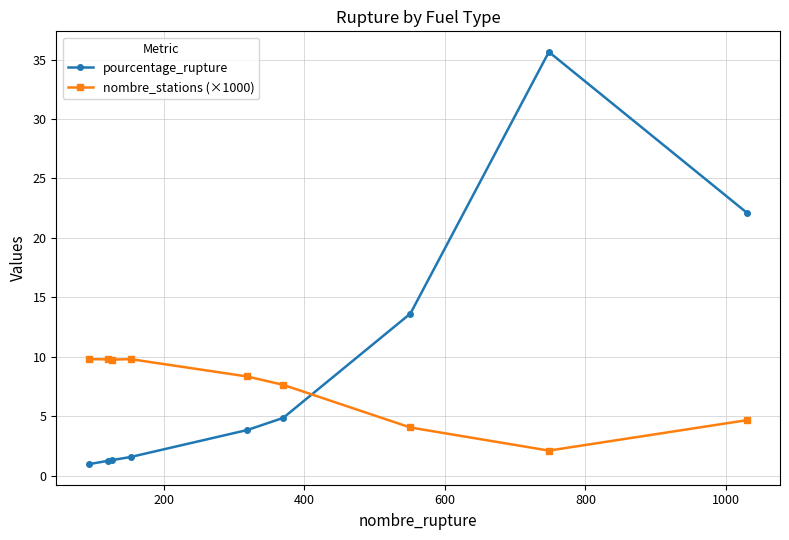

What are all the series names shown in the legend?

pourcentage_rupture, nombre_stations (×1000)